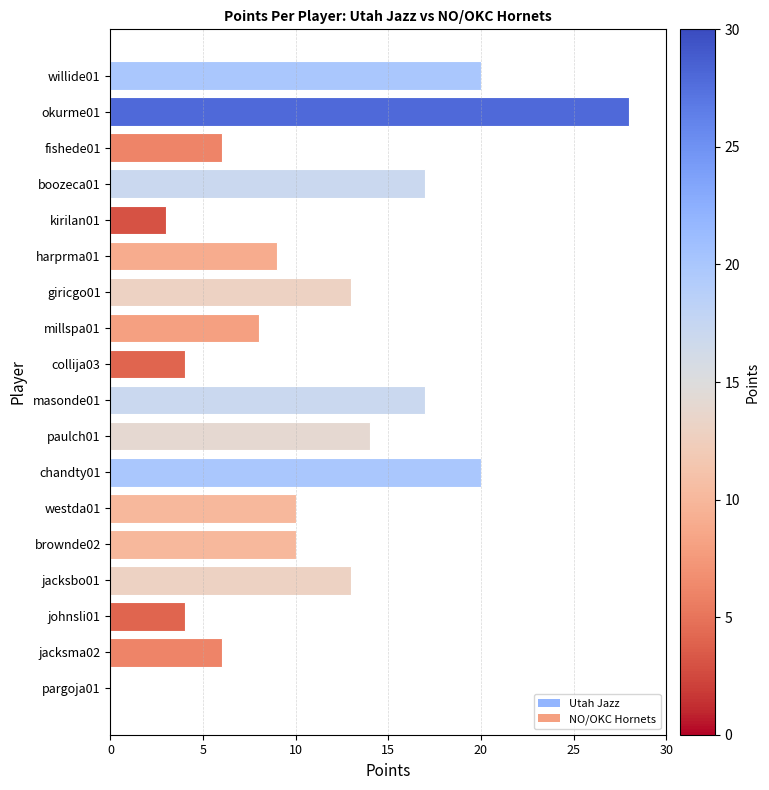

Approximately how many times larger is the value at fishede01 compared to paulch01?

0.4